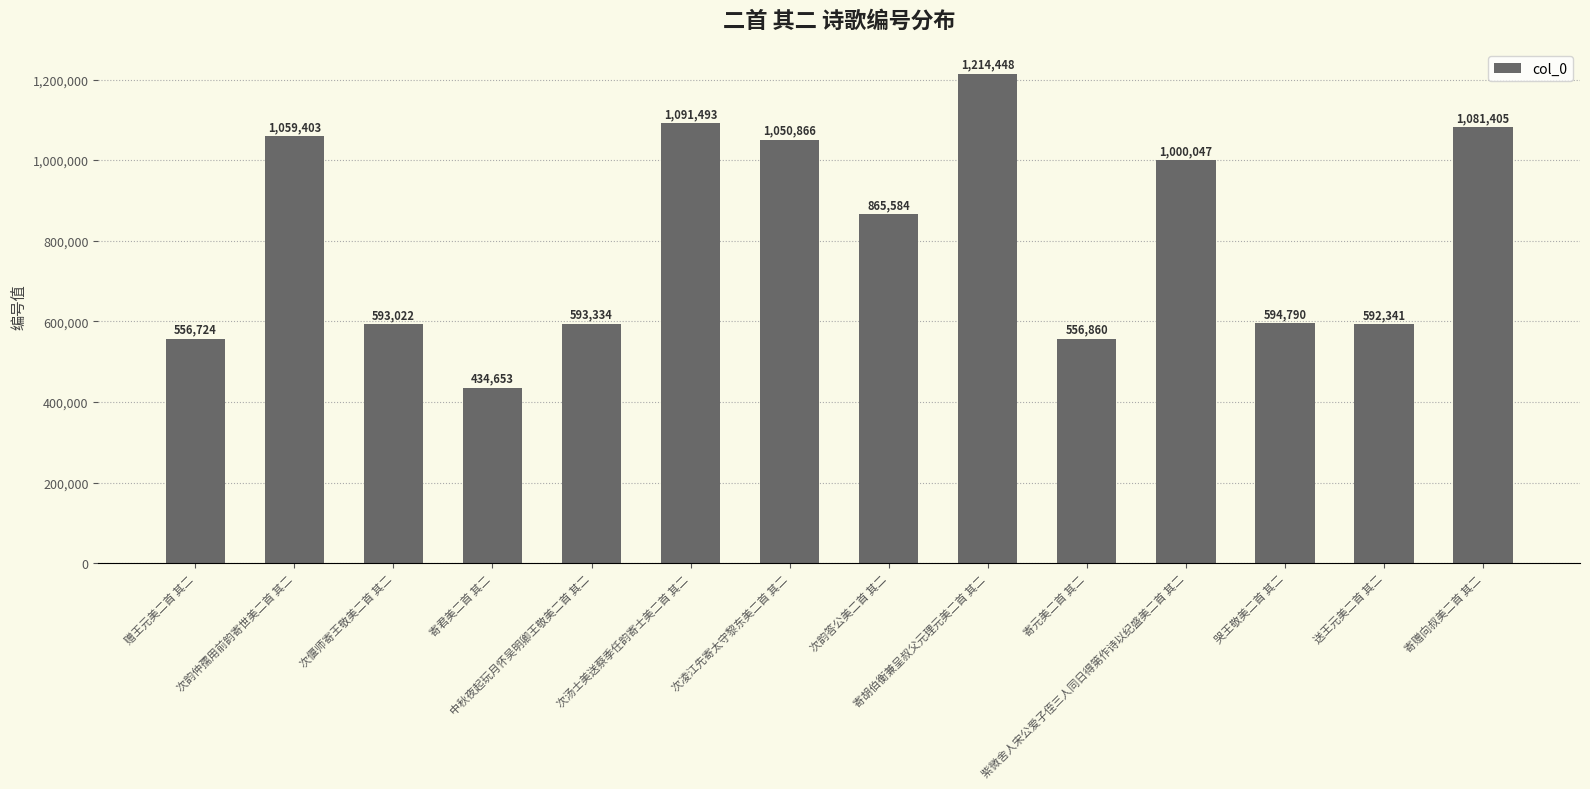

What is the sum of all values?

11284970